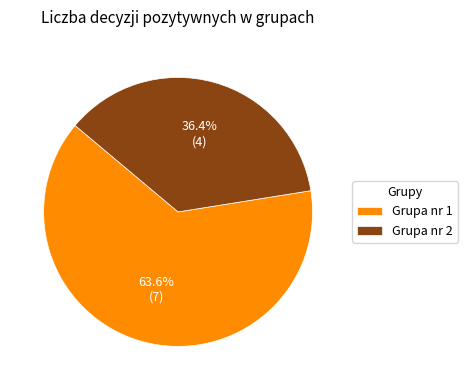

Between Grupa nr 1 and Grupa nr 2, which is larger?

Grupa nr 1